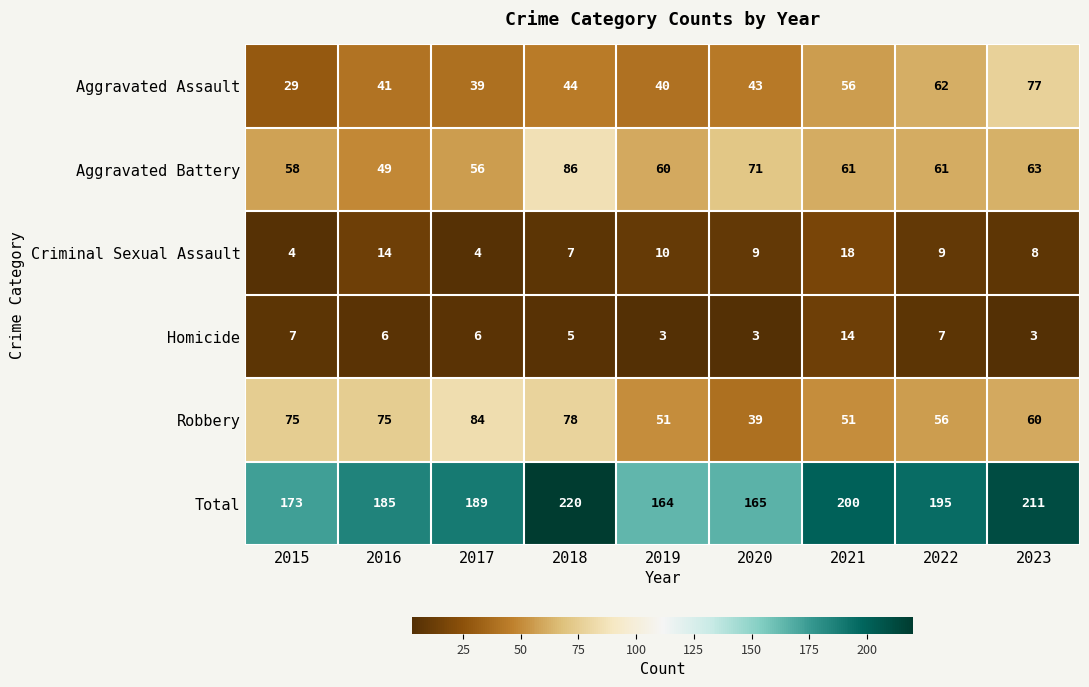

At which label does Aggravated Assault reach its peak?

2023